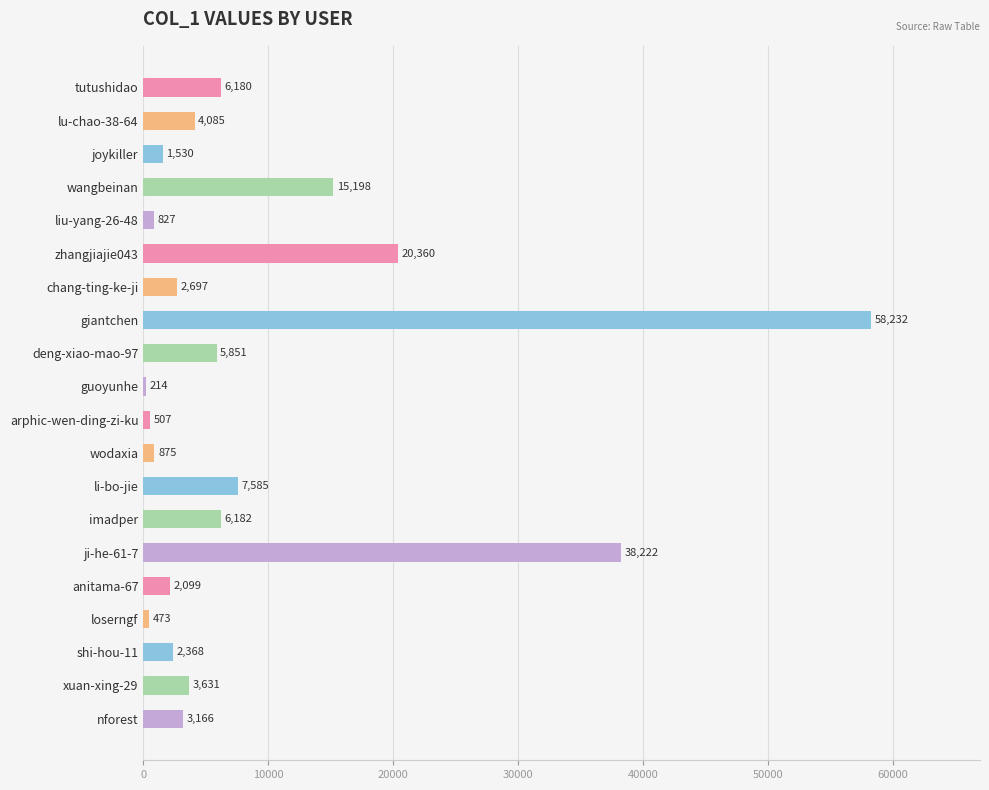

List the labels in order of value, largest first.

giantchen, ji-he-61-7, zhangjiajie043, wangbeinan, li-bo-jie, imadper, tutushidao, deng-xiao-mao-97, lu-chao-38-64, xuan-xing-29, nforest, chang-ting-ke-ji, shi-hou-11, anitama-67, joykiller, wodaxia, liu-yang-26-48, arphic-wen-ding-zi-ku, loserngf, guoyunhe